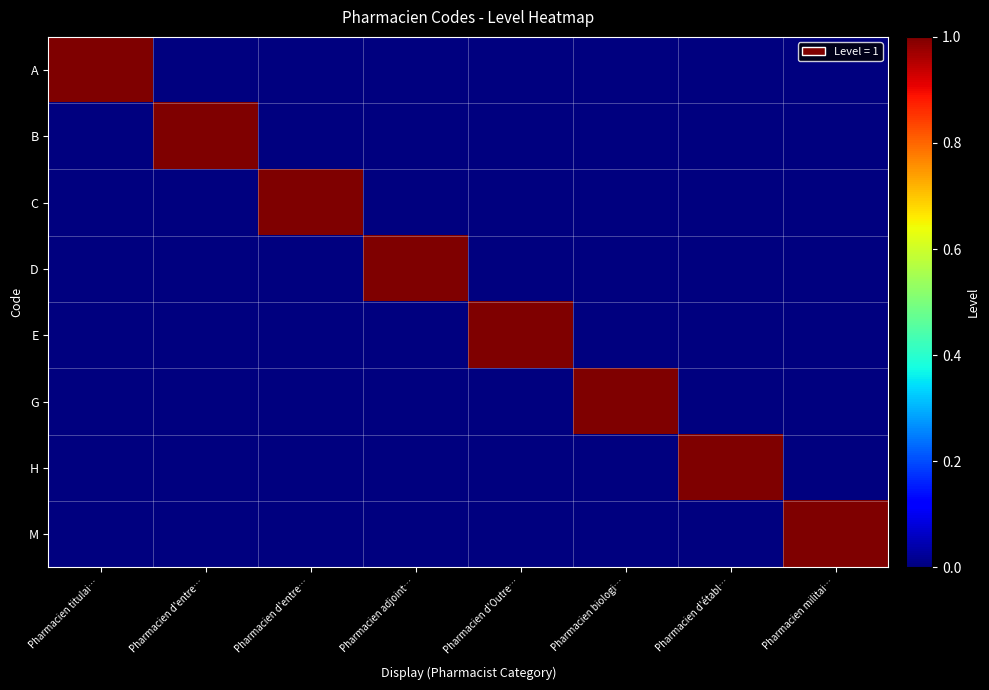

Reading left to right, what are all the values shown in this chart?

A: Pharmacien titulai…=1	Pharmacien d'entre…=0	Pharmacien d'entre…=0	Pharmacien adjoint…=0	Pharmacien d'Outre…=0	Pharmacien biologi…=0	Pharmacien d'établ…=0	Pharmacien militai…=0
B: Pharmacien titulai…=0	Pharmacien d'entre…=1	Pharmacien d'entre…=0	Pharmacien adjoint…=0	Pharmacien d'Outre…=0	Pharmacien biologi…=0	Pharmacien d'établ…=0	Pharmacien militai…=0
C: Pharmacien titulai…=0	Pharmacien d'entre…=0	Pharmacien d'entre…=1	Pharmacien adjoint…=0	Pharmacien d'Outre…=0	Pharmacien biologi…=0	Pharmacien d'établ…=0	Pharmacien militai…=0
D: Pharmacien titulai…=0	Pharmacien d'entre…=0	Pharmacien d'entre…=0	Pharmacien adjoint…=1	Pharmacien d'Outre…=0	Pharmacien biologi…=0	Pharmacien d'établ…=0	Pharmacien militai…=0
E: Pharmacien titulai…=0	Pharmacien d'entre…=0	Pharmacien d'entre…=0	Pharmacien adjoint…=0	Pharmacien d'Outre…=1	Pharmacien biologi…=0	Pharmacien d'établ…=0	Pharmacien militai…=0
G: Pharmacien titulai…=0	Pharmacien d'entre…=0	Pharmacien d'entre…=0	Pharmacien adjoint…=0	Pharmacien d'Outre…=0	Pharmacien biologi…=1	Pharmacien d'établ…=0	Pharmacien militai…=0
H: Pharmacien titulai…=0	Pharmacien d'entre…=0	Pharmacien d'entre…=0	Pharmacien adjoint…=0	Pharmacien d'Outre…=0	Pharmacien biologi…=0	Pharmacien d'établ…=1	Pharmacien militai…=0
M: Pharmacien titulai…=0	Pharmacien d'entre…=0	Pharmacien d'entre…=0	Pharmacien adjoint…=0	Pharmacien d'Outre…=0	Pharmacien biologi…=0	Pharmacien d'établ…=0	Pharmacien militai…=1